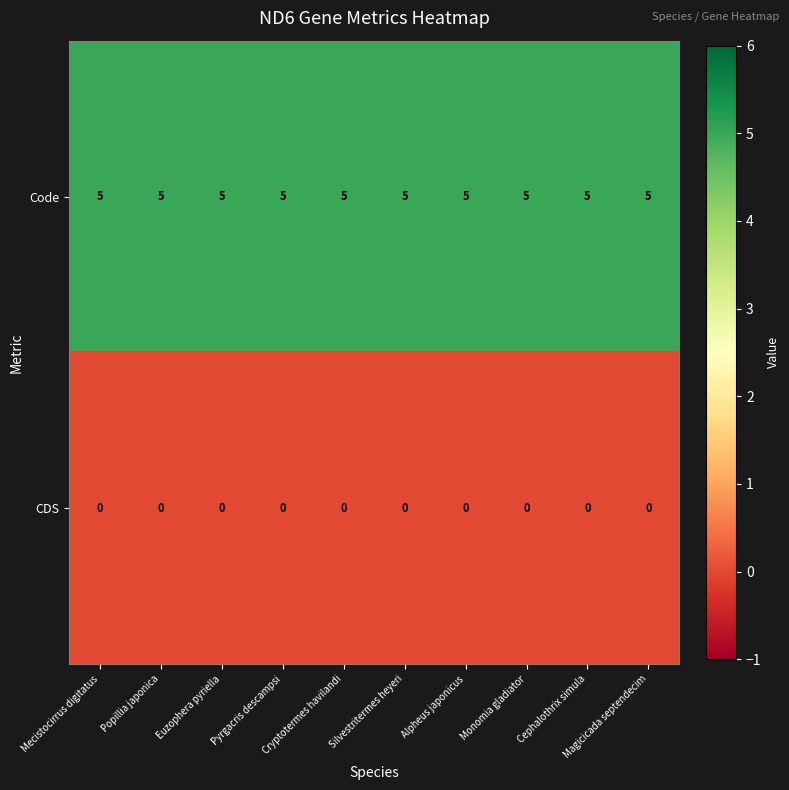

What is the approximate value of Code at Euzophera pyriella?

5